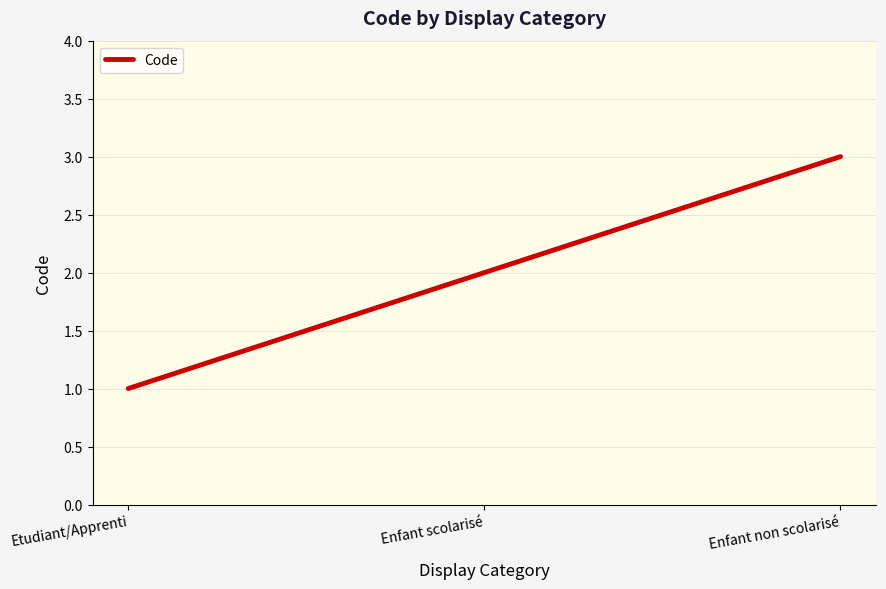

What position from the right is Etudiant/Apprenti?

3